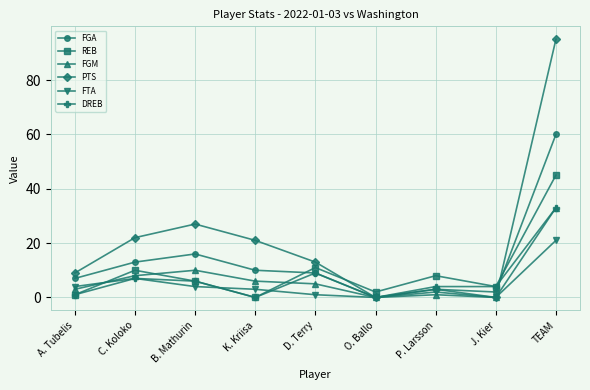

True or false: REB has more than 1 points higher than both neighbors.

True